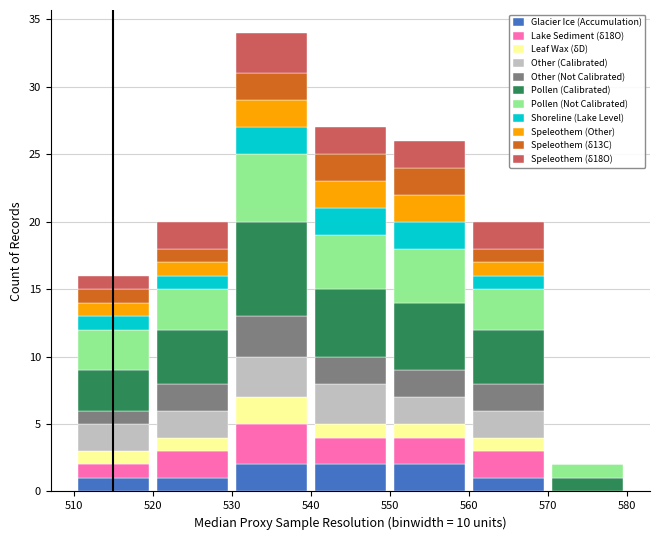

Reading left to right, transcribe this chart: for each stacked bar, give the range it covers on the x-axis and its total height. The values are not printed on the chart, so give them approximately, as read against the axis.

510 to 520: 16
520 to 530: 20
530 to 540: 34
540 to 550: 27
550 to 560: 26
560 to 570: 20
570 to 580: 2